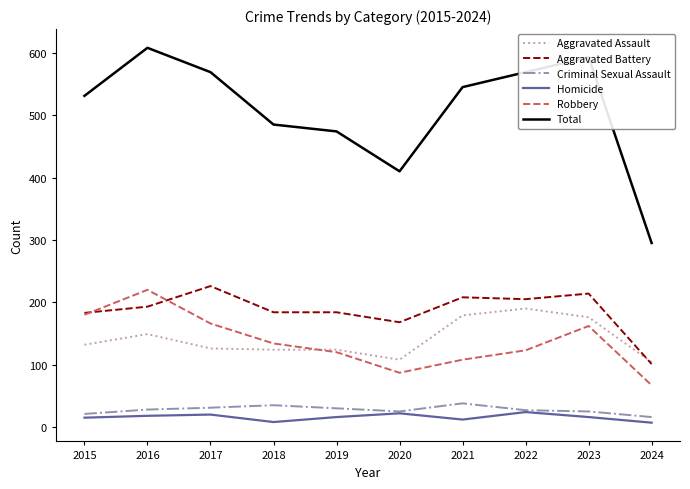

What is the greatest value displayed?

608